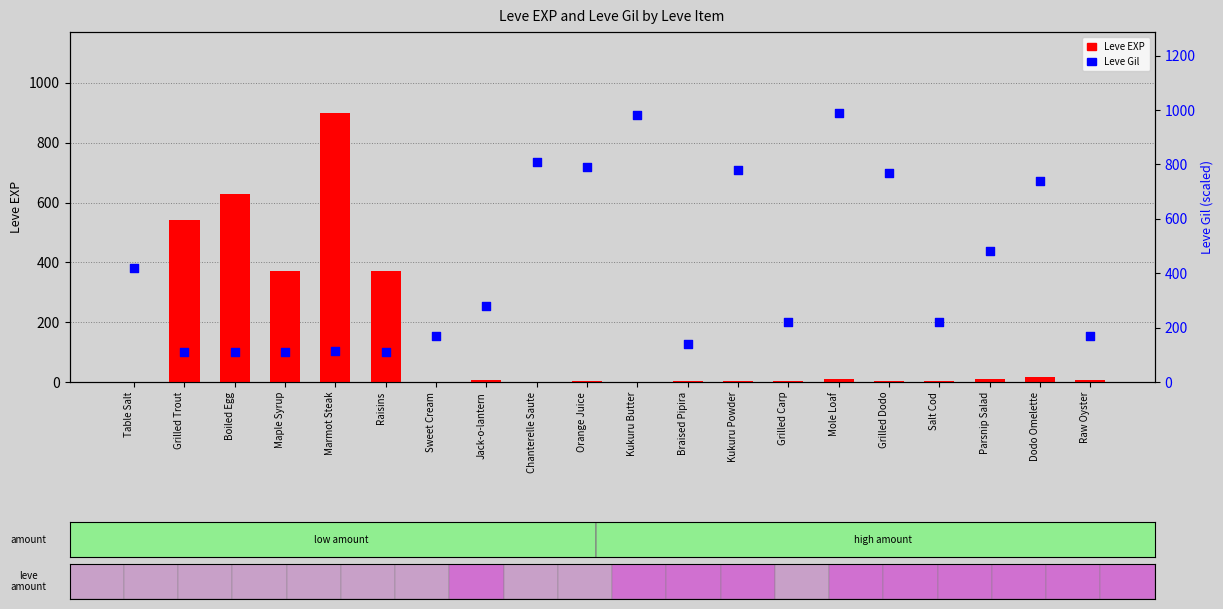

Which series contains the highest Y value?

Leve Gil